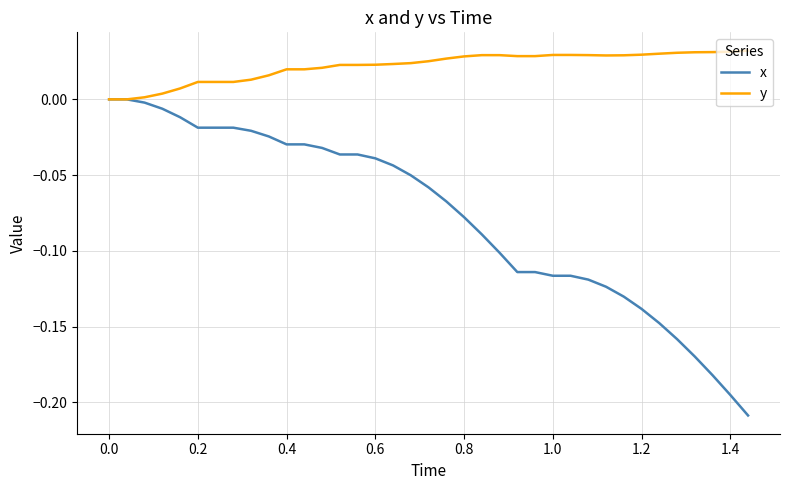

Which series has the widest spread of values?

x